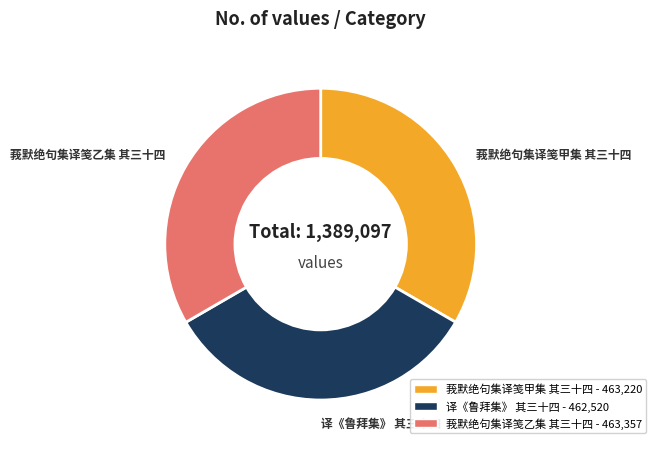

Is it true that 译《鲁拜集》 其三十四 is 33% of the pie?

True